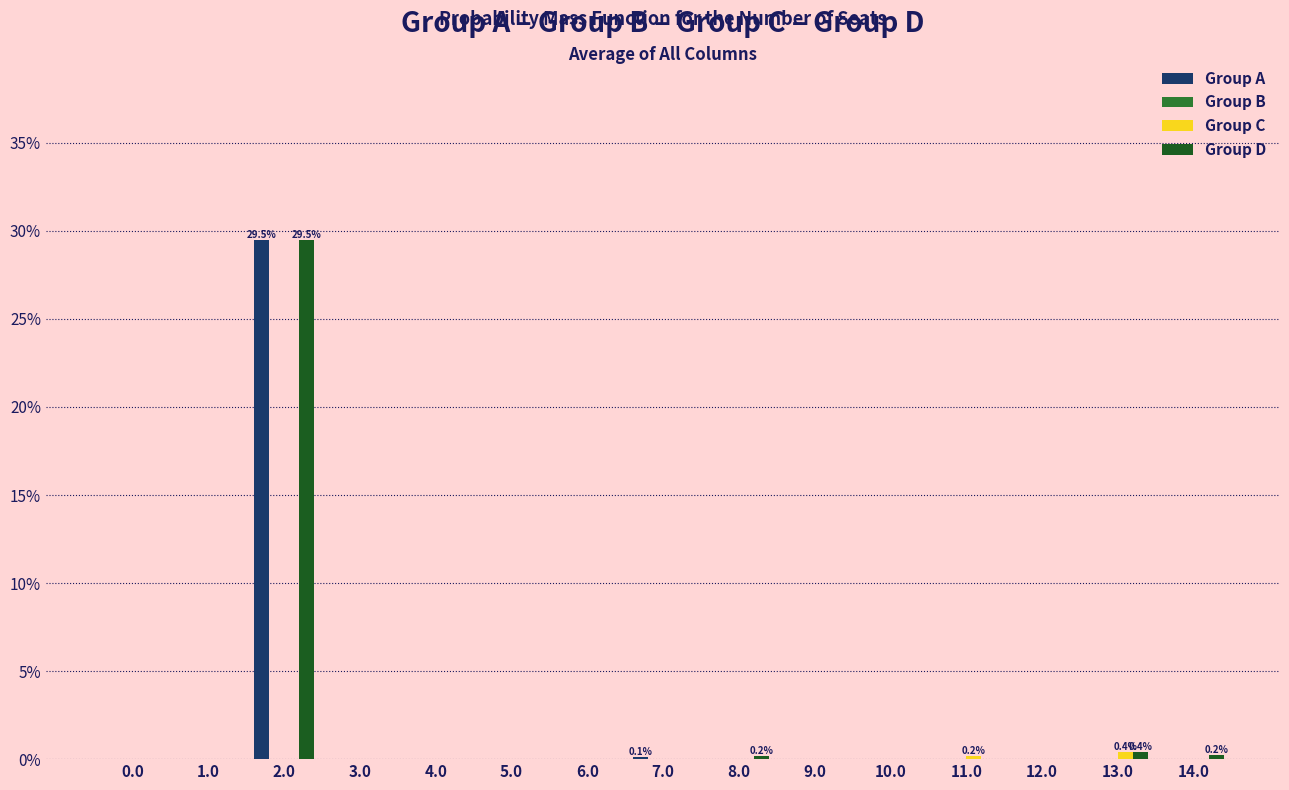

The value of Group A at 8.0 is 0.0. True or false?

True